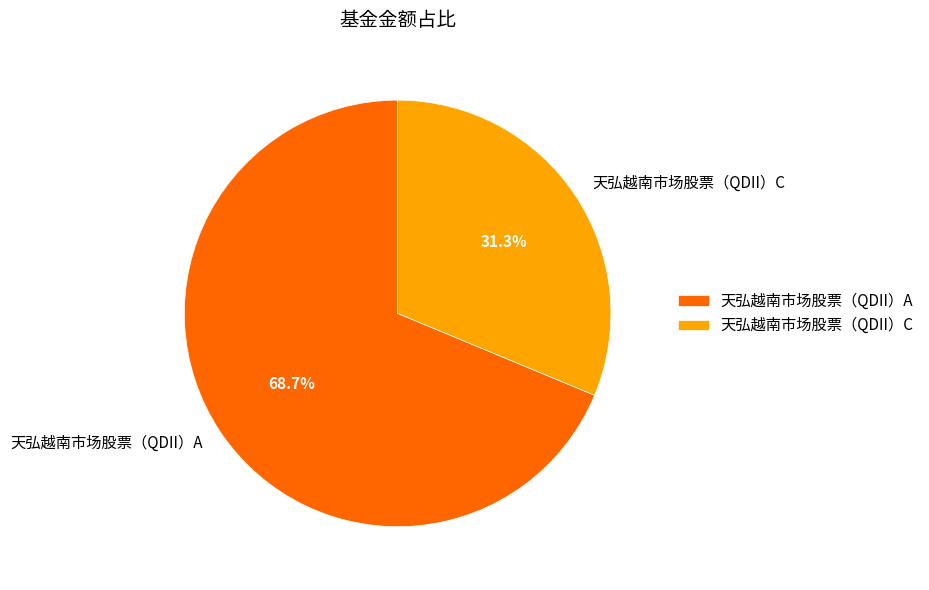

How many slices are in this pie chart?

2